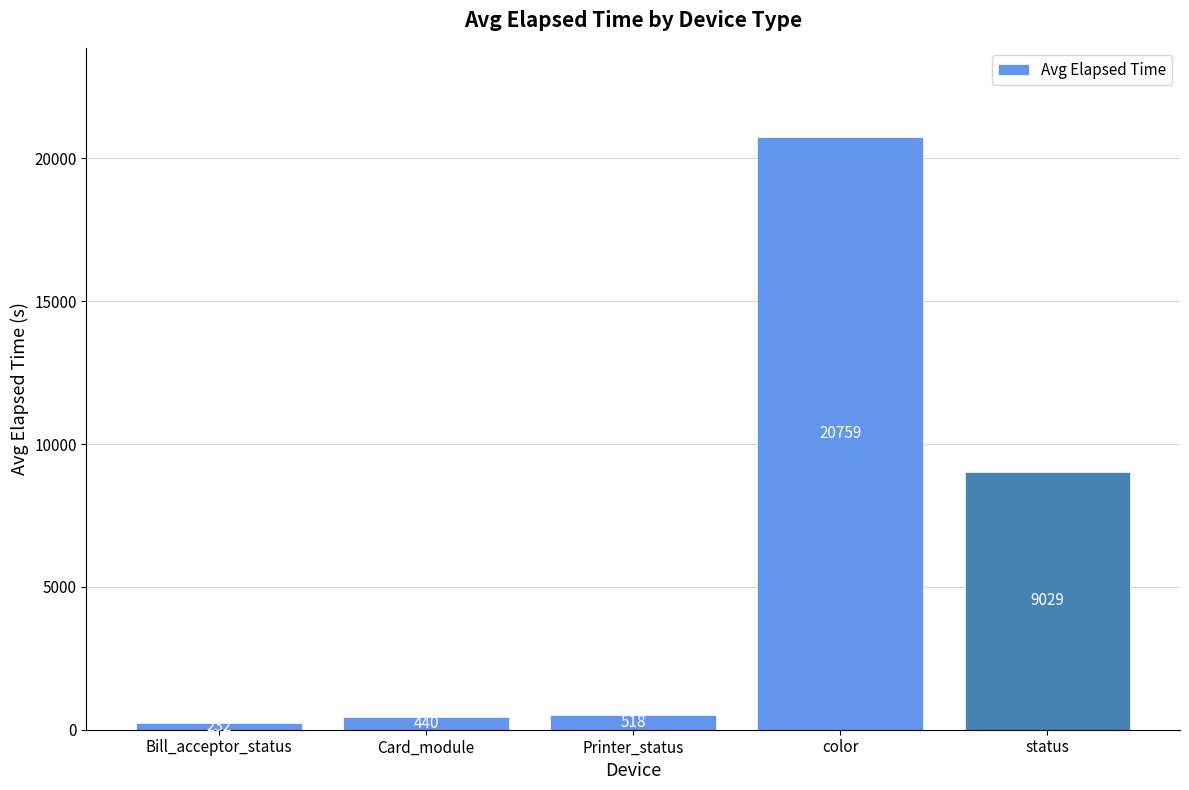

Rank the categories by value from highest to lowest.

color, status, Printer_status, Card_module, Bill_acceptor_status